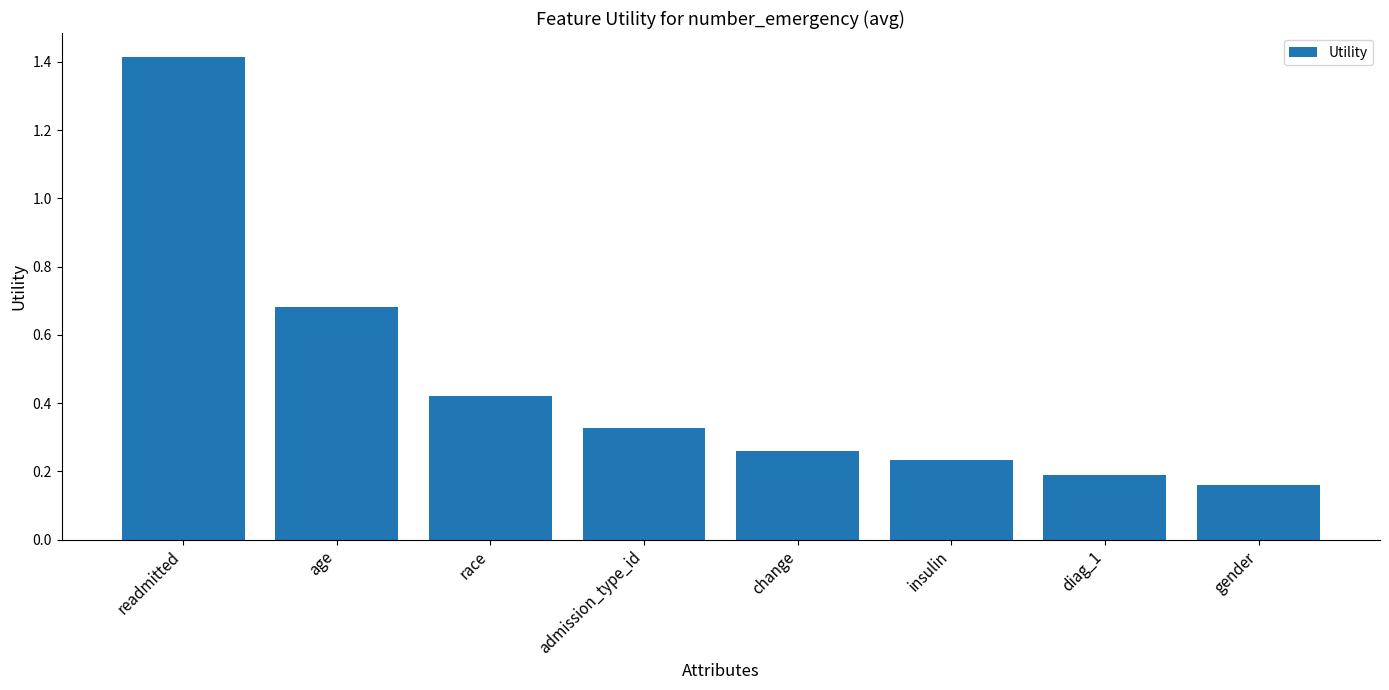

What is the difference between the maximum and minimum values?

1.3